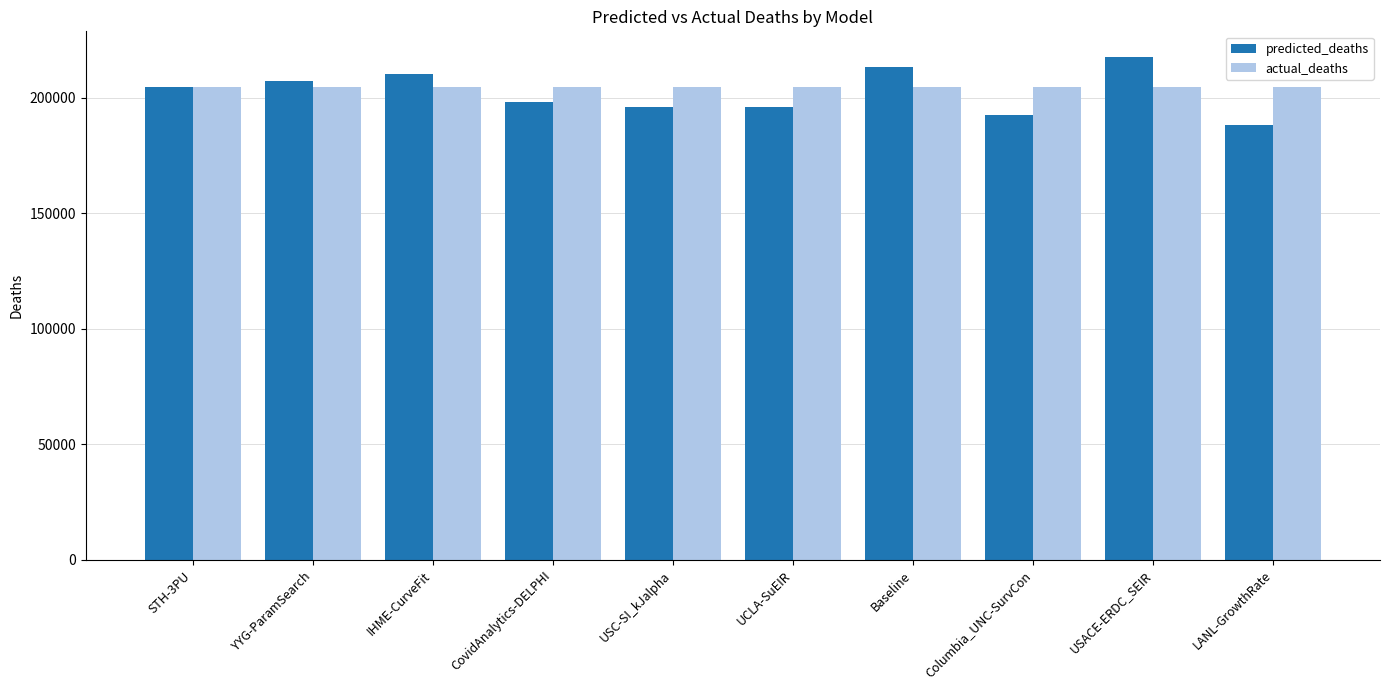

What is the total value across all series at UCLA-SuEIR?

400572.1